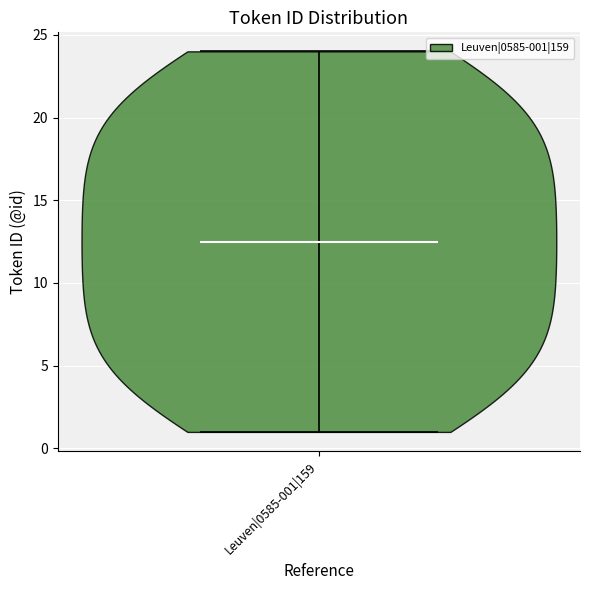

Where does the median line of the violin for Leuven|0585-001|159 sit on the y-axis? The values are not printed on the chart, so give them approximately, as read against the axis.

12.5